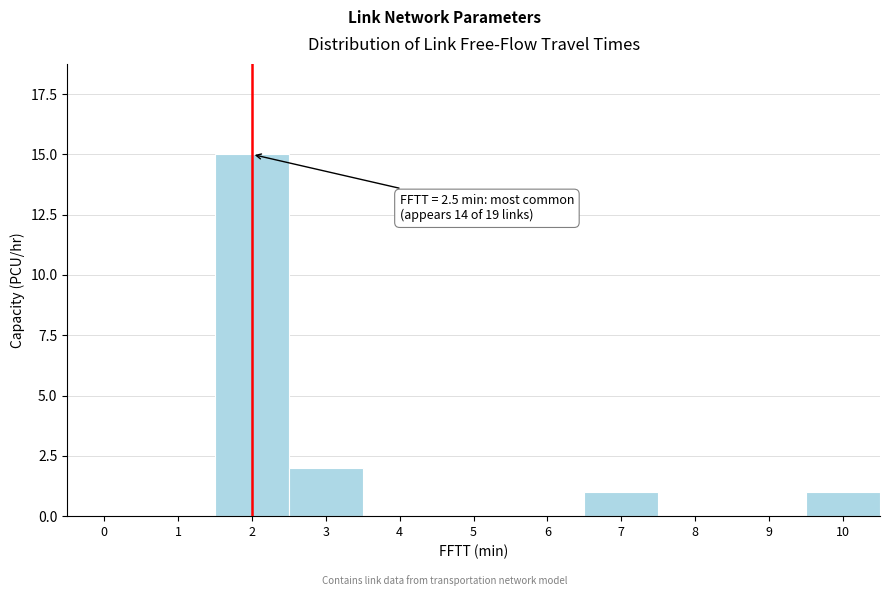

Reading left to right, list all the values displayed in this chart.

0=0	1=0	2=15	3=2	4=0	5=0	6=0	7=1	8=0	9=0	10=1